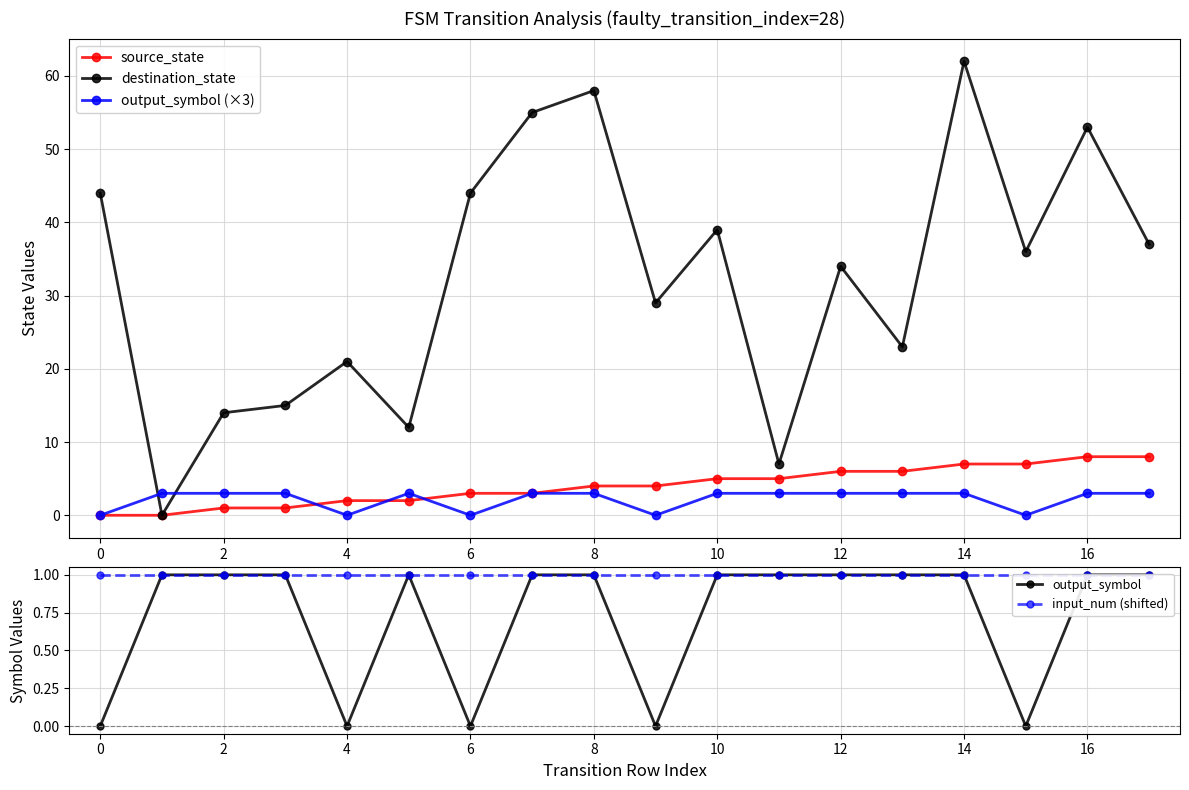

How many lines are shown in the chart?

5